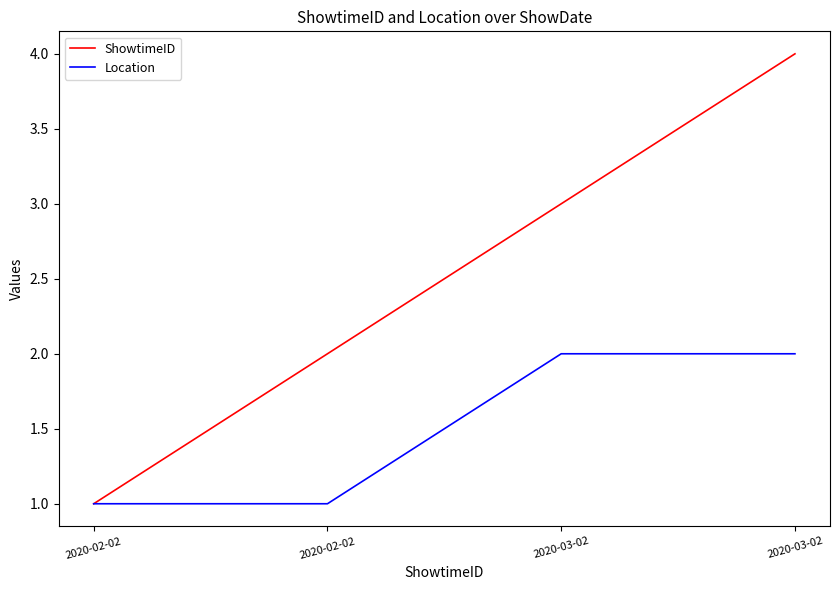

Rank the series at 2020-03-02 from lowest to highest value.

Location, ShowtimeID